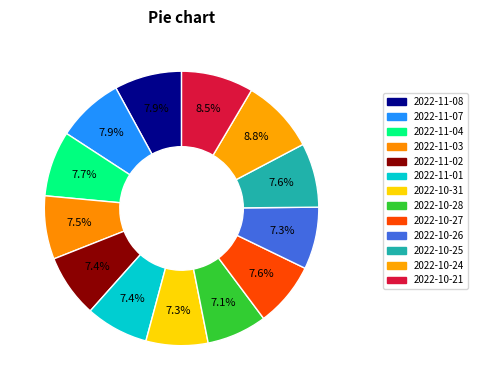

To the nearest percent, what is the average slice percentage?

8%